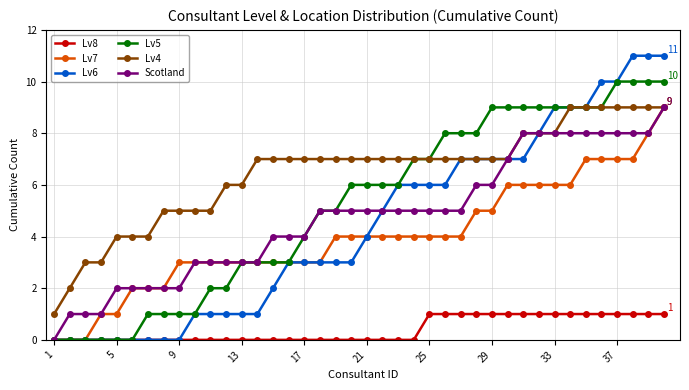

True or false: Lv8 and Lv4 intersect in this chart.

False